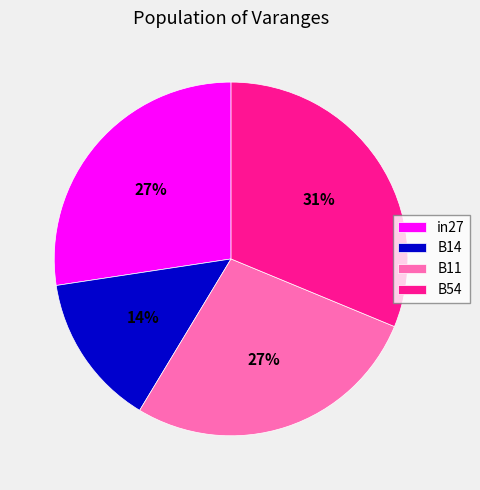

Is there a majority slice in this chart?

No